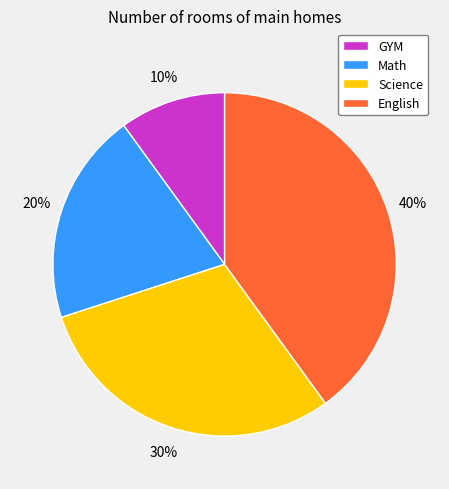

To the nearest percent, what is the difference between the largest and smallest slice percentages?

30%